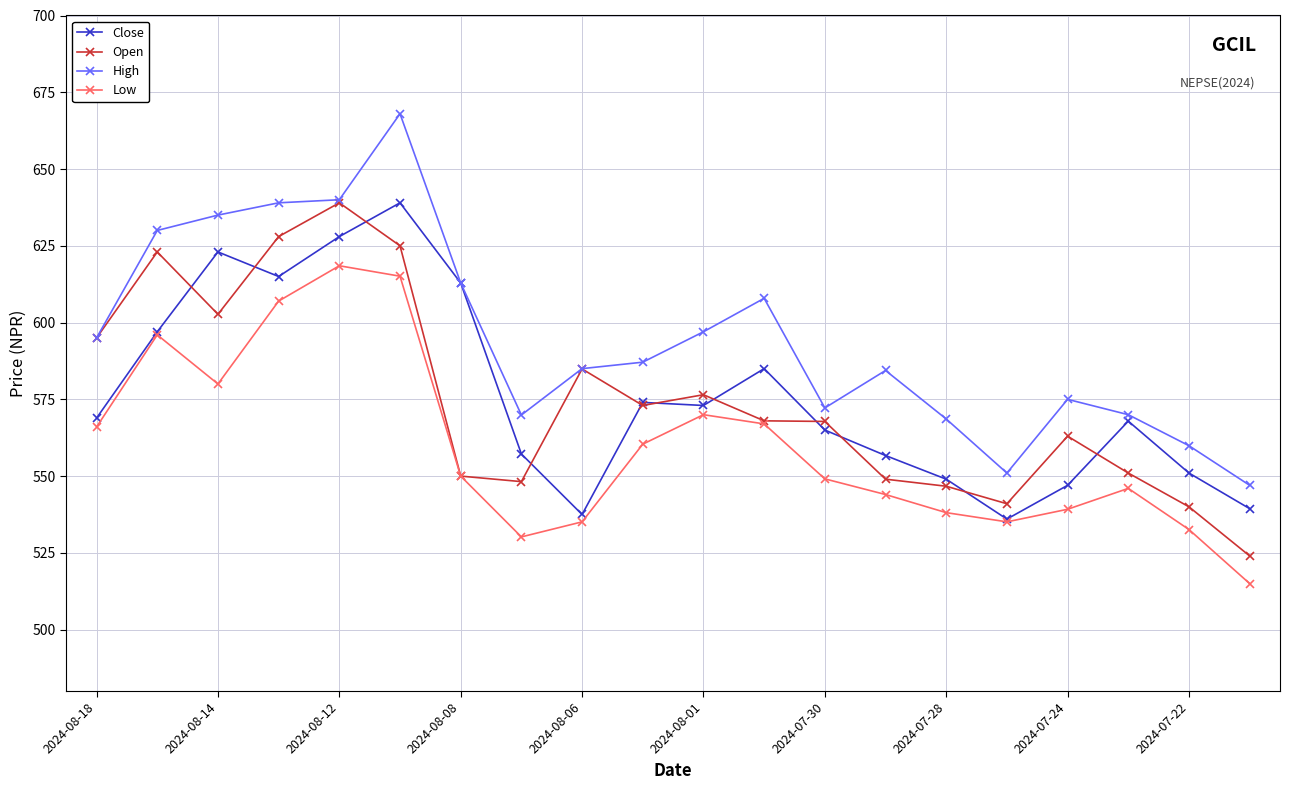

What is the maximum value for High?

668.0